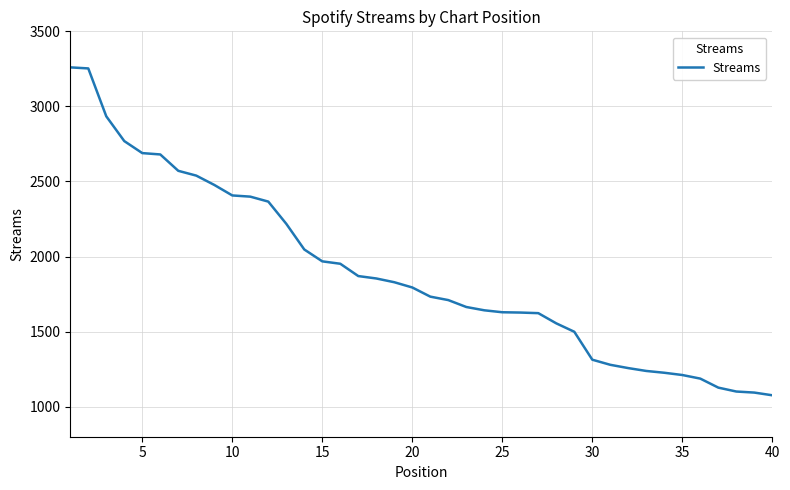

What is the greatest value displayed?

3260